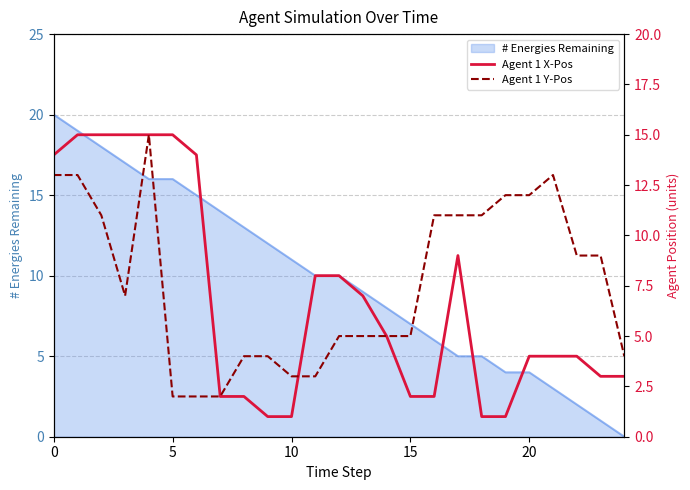

What is the maximum value for # Energies Remaining?

20